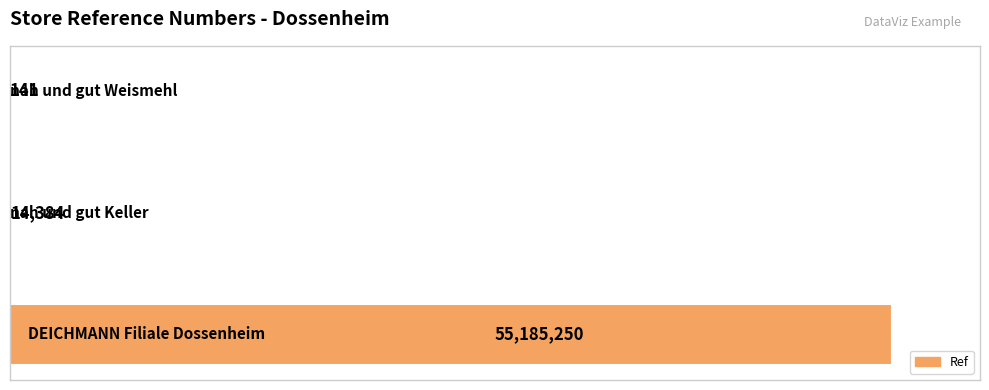

What is the sum of all values?

55199775